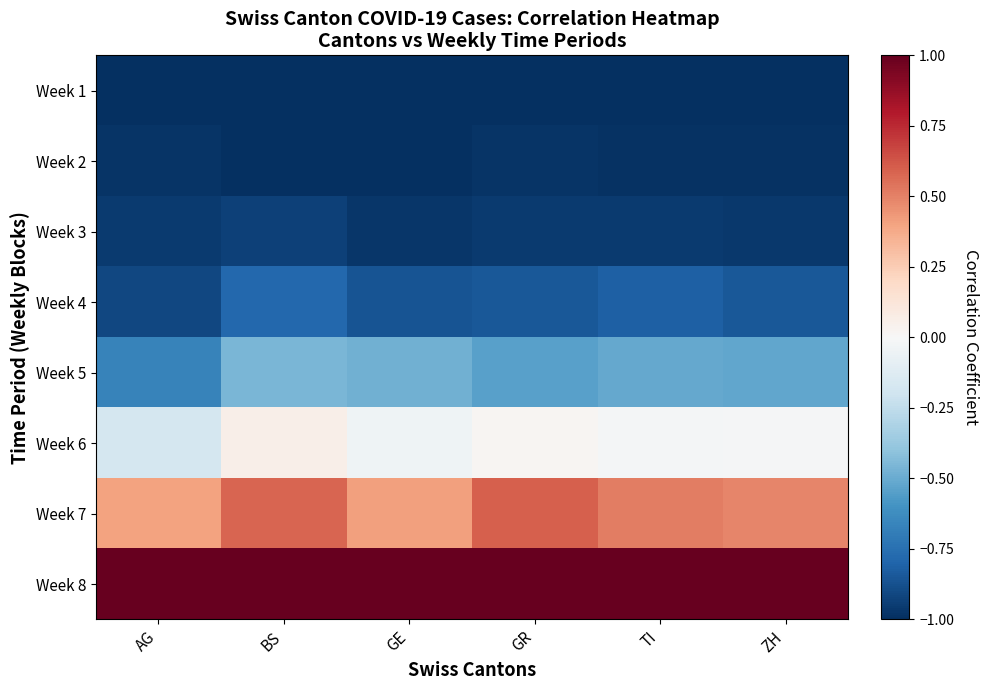

Count the number of categories in the chart.

6